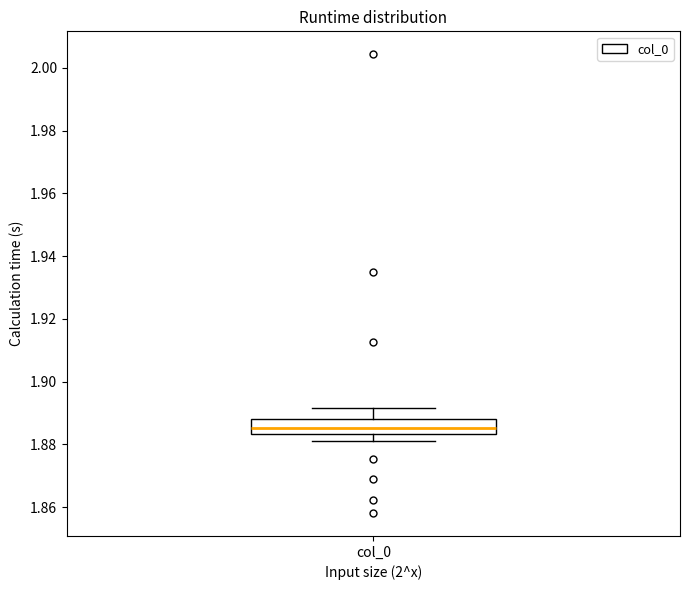

Transcribe this box plot: give where the median line is, the range the box spans, and where the two whiskers end, as read against the y-axis. The values are not printed on the chart, so give them approximately, as read against the axis.

median 1.886, box 1.884 to 1.888, whiskers 1.880 to 1.892